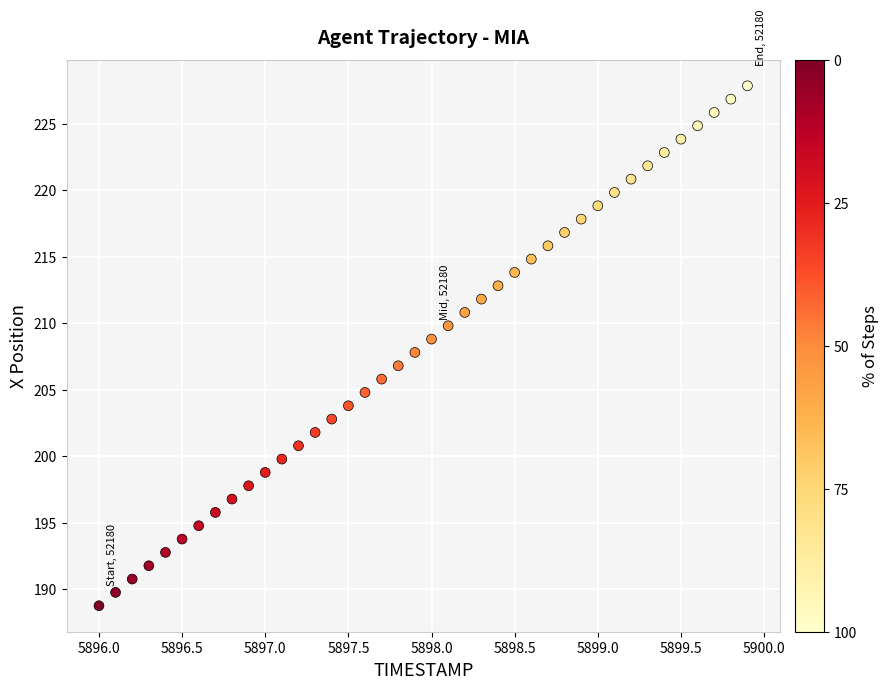

What is the range of X values (max minus min)?

3.9